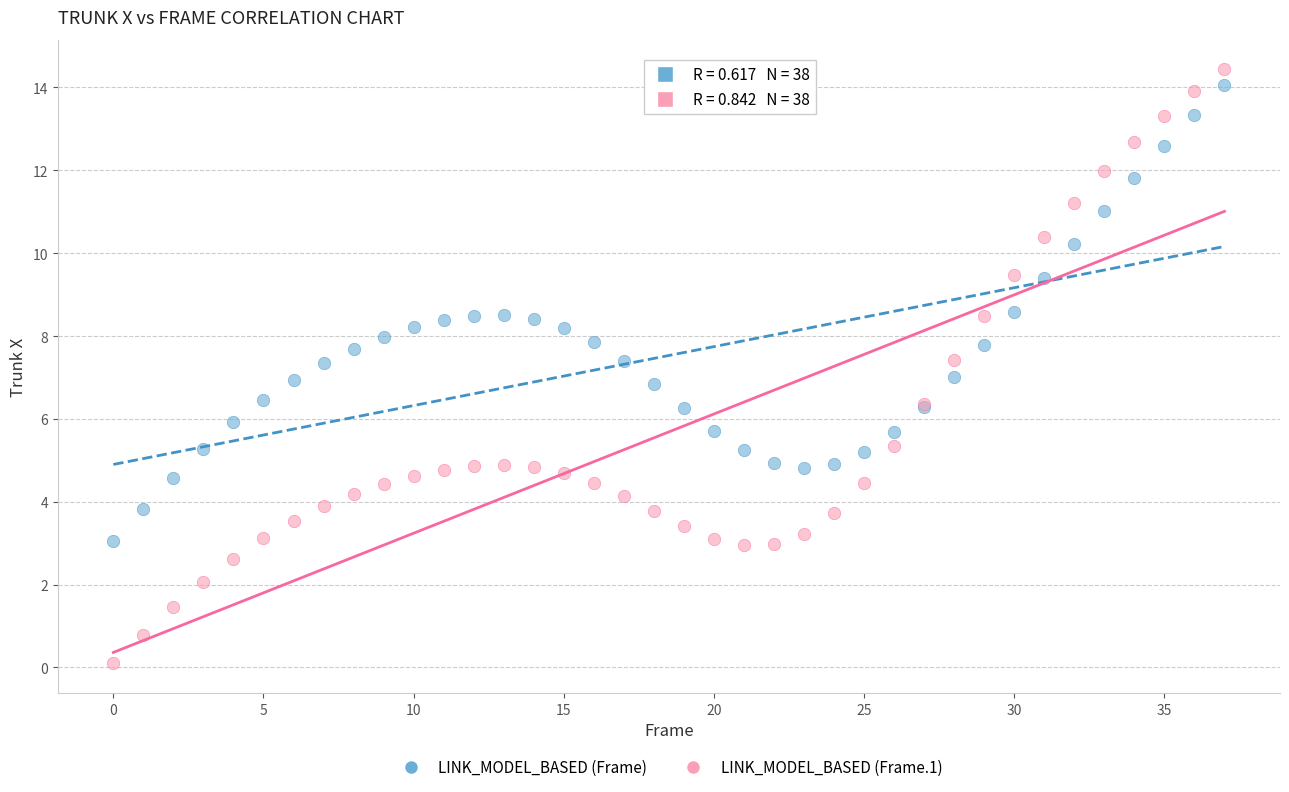

Which series contains the lowest Y value?

LINK_MODEL_BASED (Frame.1)